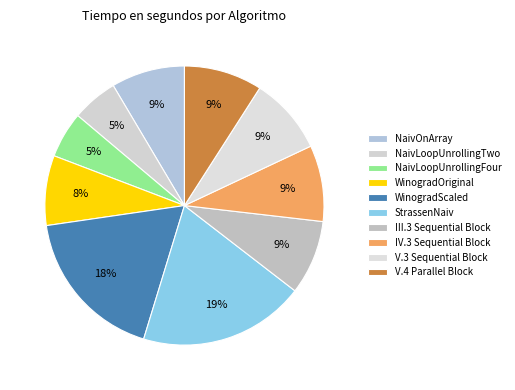

Count the number of slices in the pie.

10